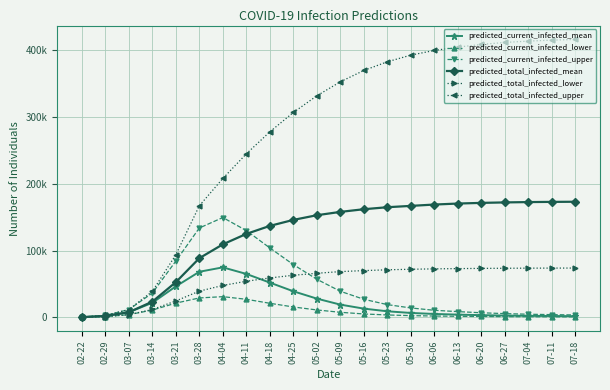

Rank the categories by predicted_total_infected_lower value from lowest to highest.

02-22, 02-29, 03-07, 03-14, 03-21, 03-28, 04-04, 04-11, 04-18, 04-25, 05-02, 05-09, 05-16, 05-23, 05-30, 06-06, 06-13, 06-20, 06-27, 07-04, 07-11, 07-18